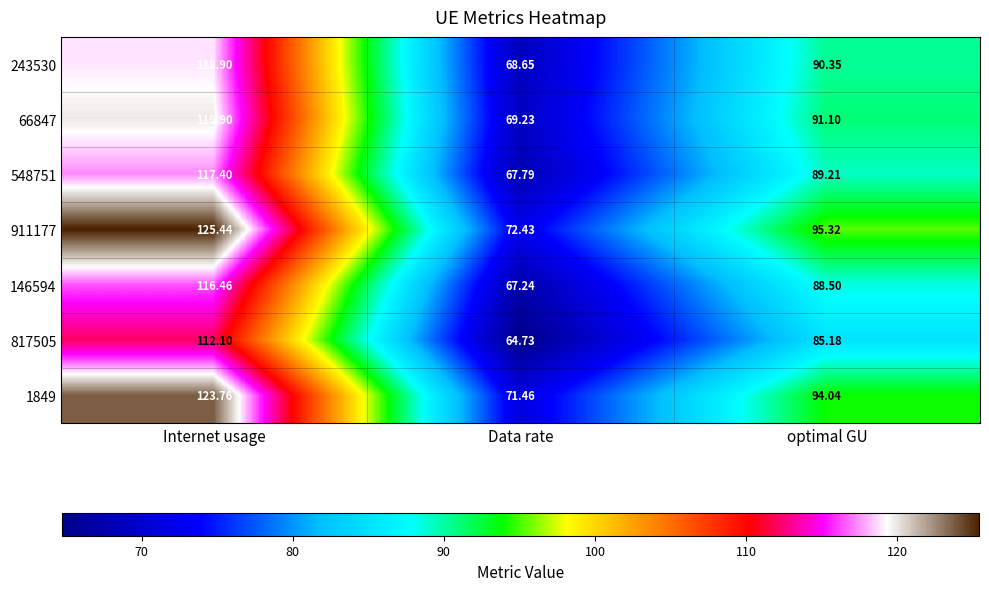

Which series has the largest total across all categories?

911177